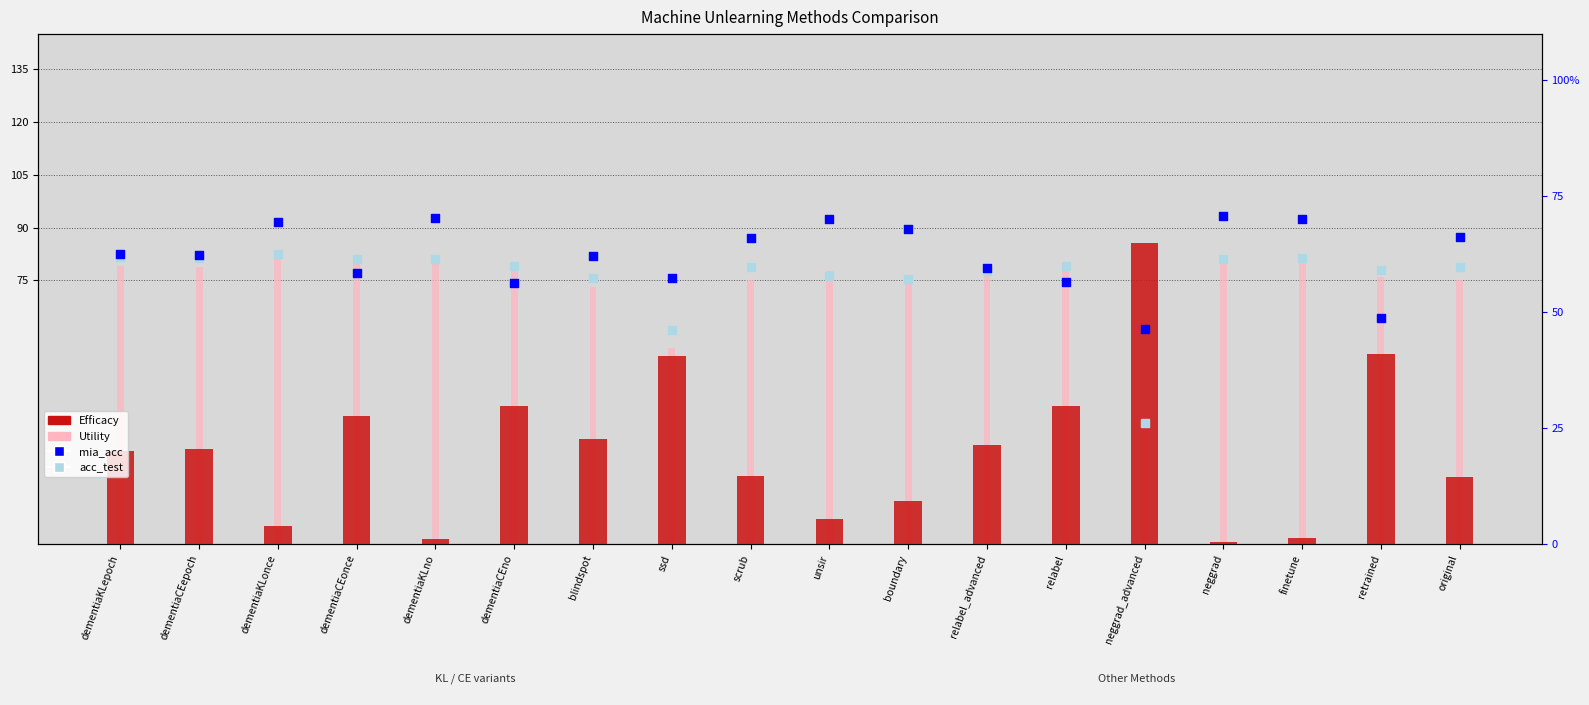

Is the value of acc_test at original greater than the value of Efficacy at unsir?

Yes